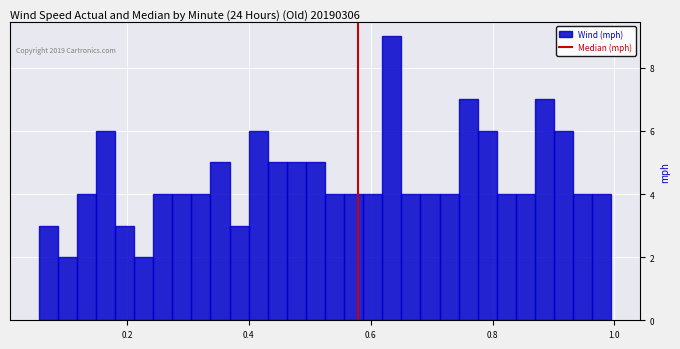

Read against the x-axis, roughly where is the centre of the tallest bar?

0.64